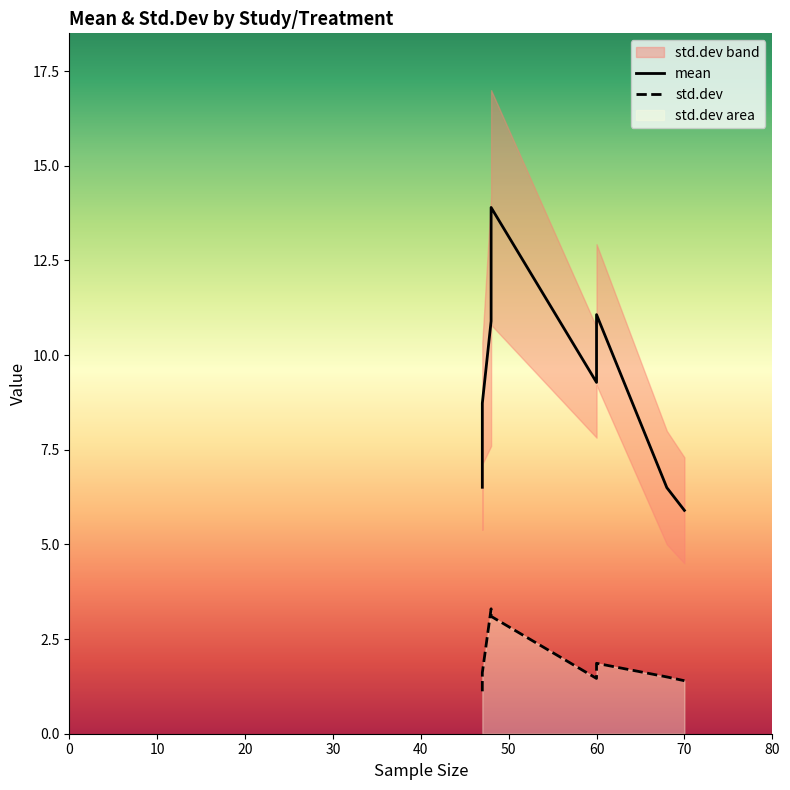

At 10, list the series in order from smallest to largest.

std.dev, mean